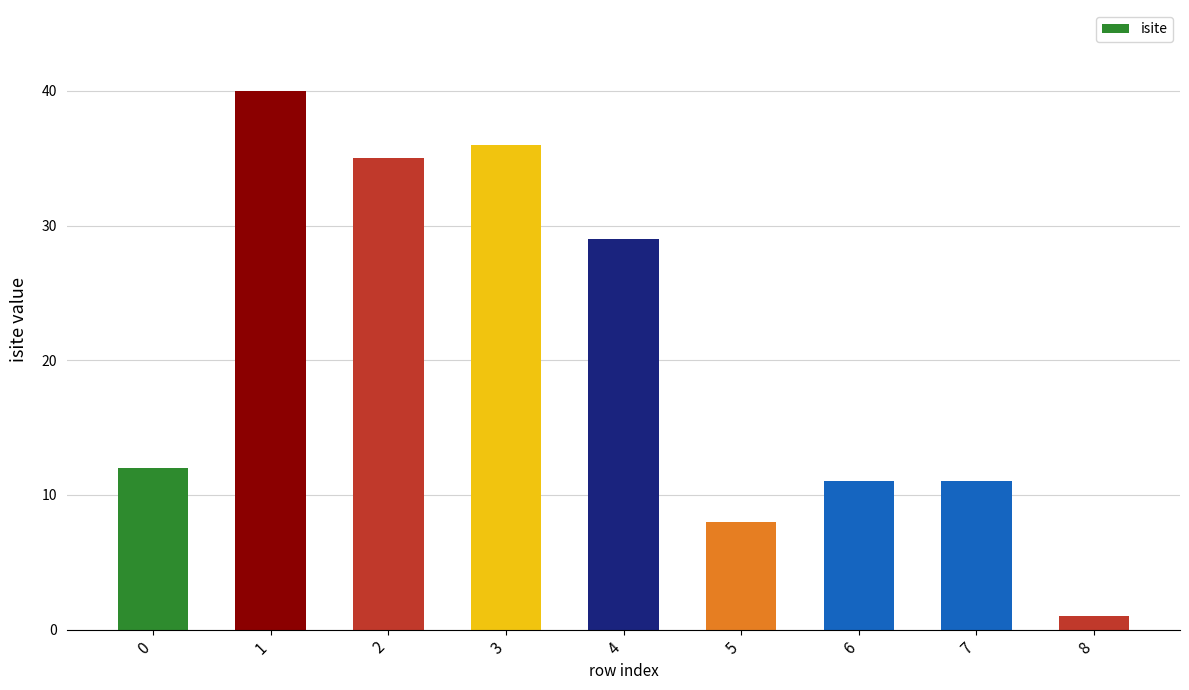

Reading right to left, extract all data points from this chart.

8=1	7=11	6=11	5=8	4=29	3=36	2=35	1=40	0=12